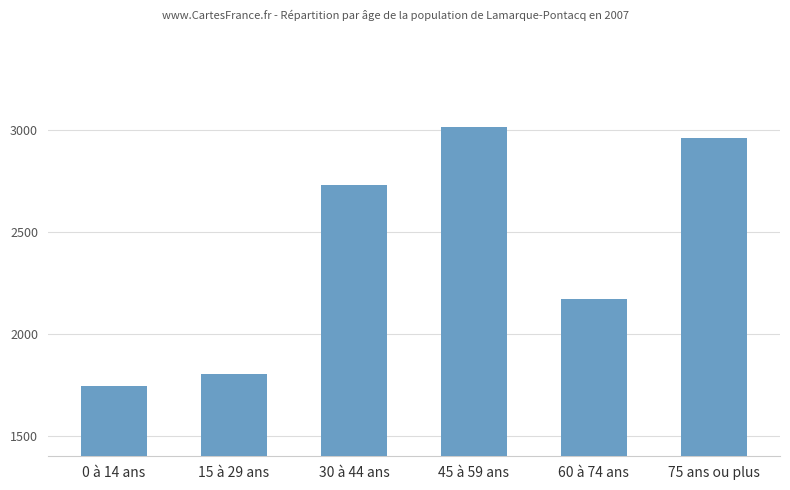

What is the change in value from 0 à 14 ans to 60 à 74 ans?

+425